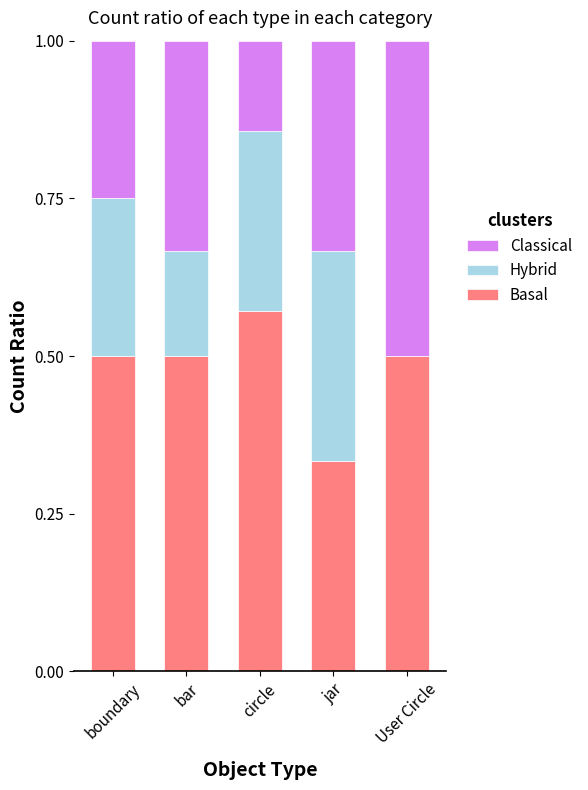

What is the total value across all series at User Circle?

1.0